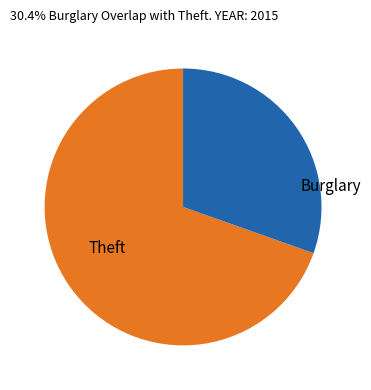

Which has a higher value, Burglary or Theft?

Theft